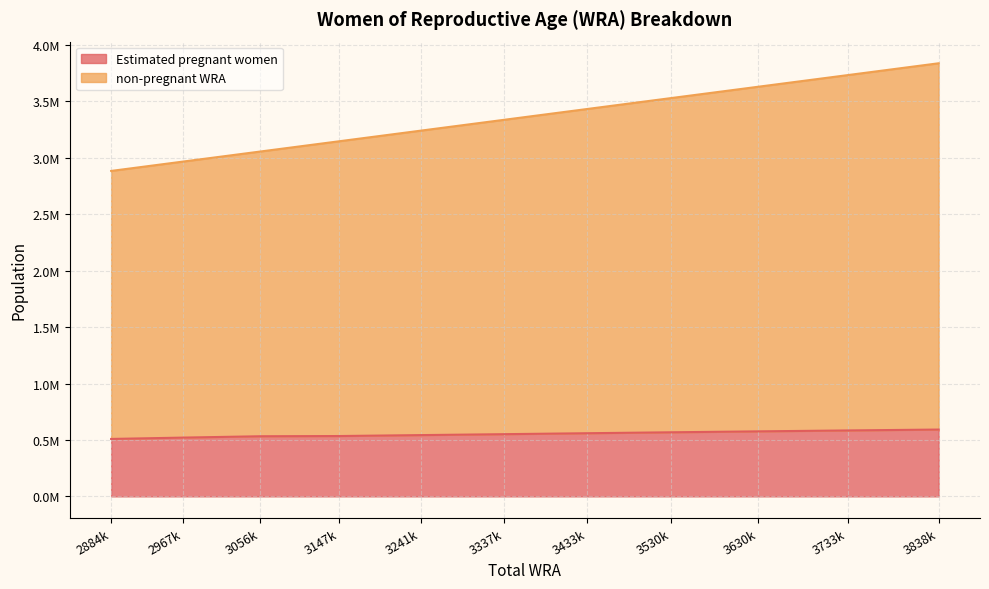

True or false: non-pregnant WRA and Estimated pregnant women intersect in this chart.

False